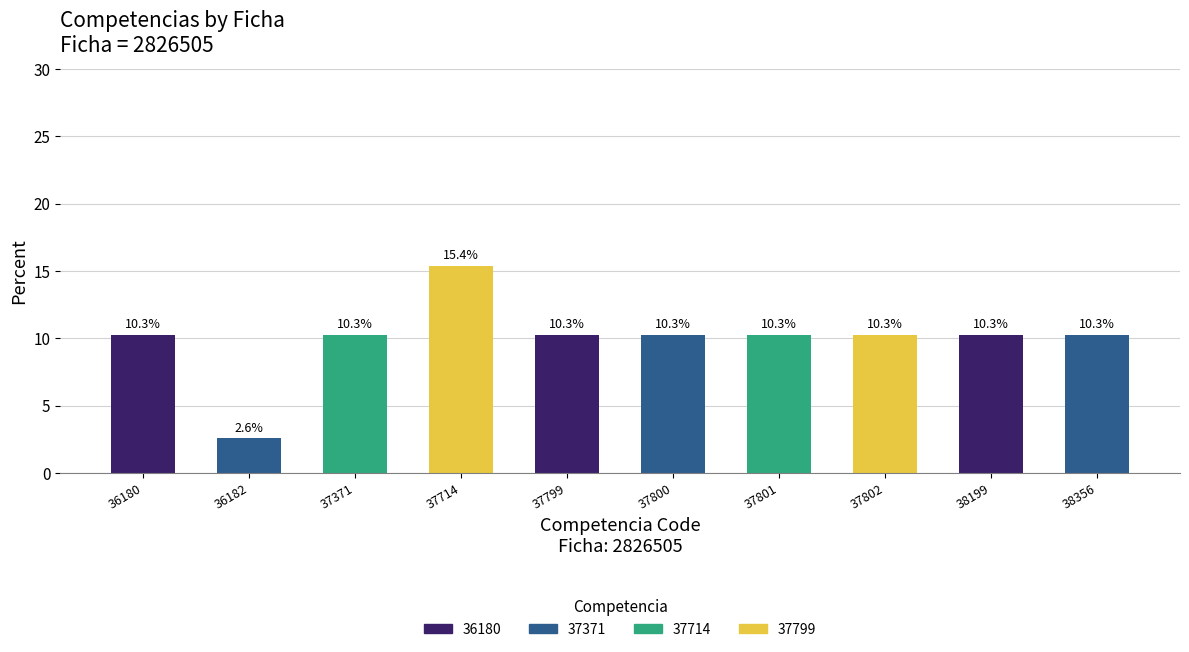

What is the smallest value displayed?

2.6